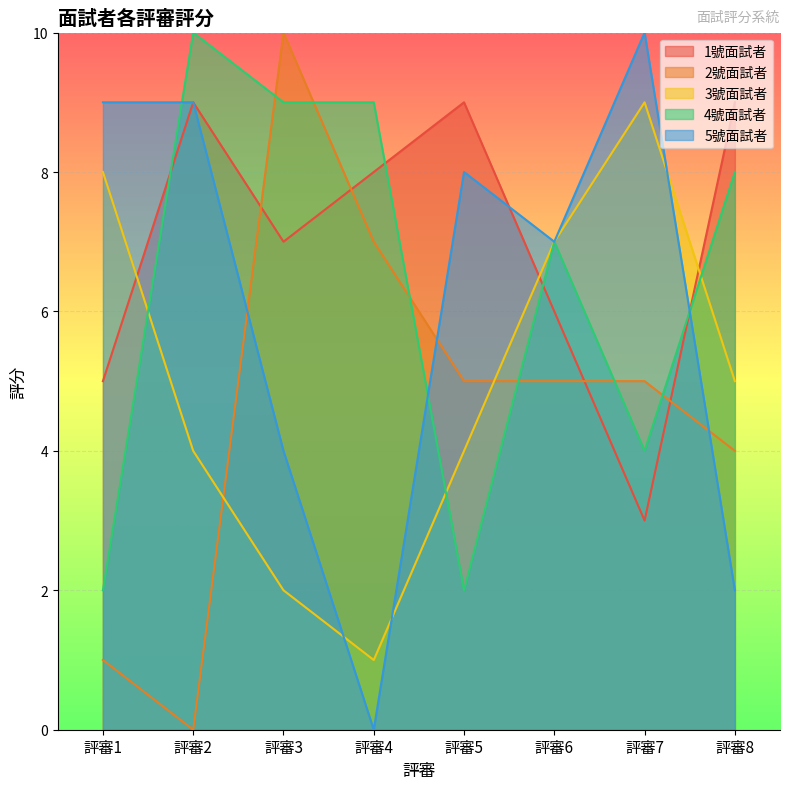

How many data points in 4號面試者 are less than 8?

4